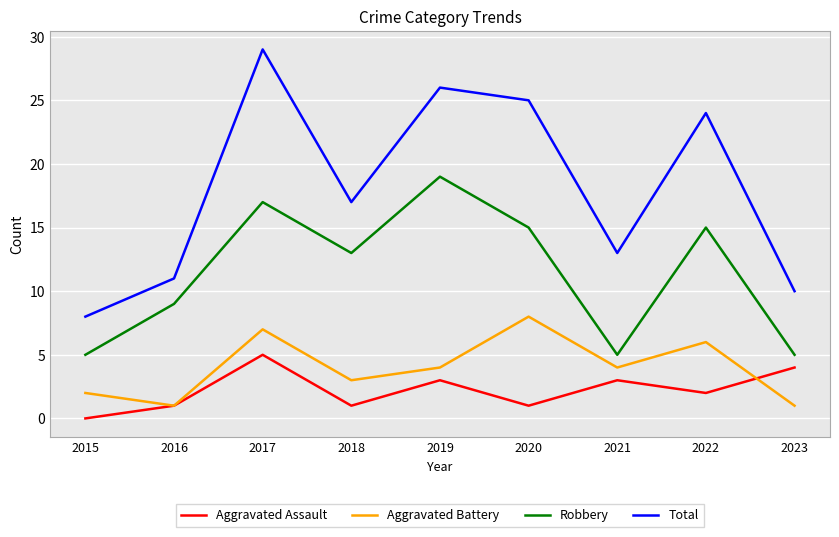

Where is the first local minimum for Total?

2018